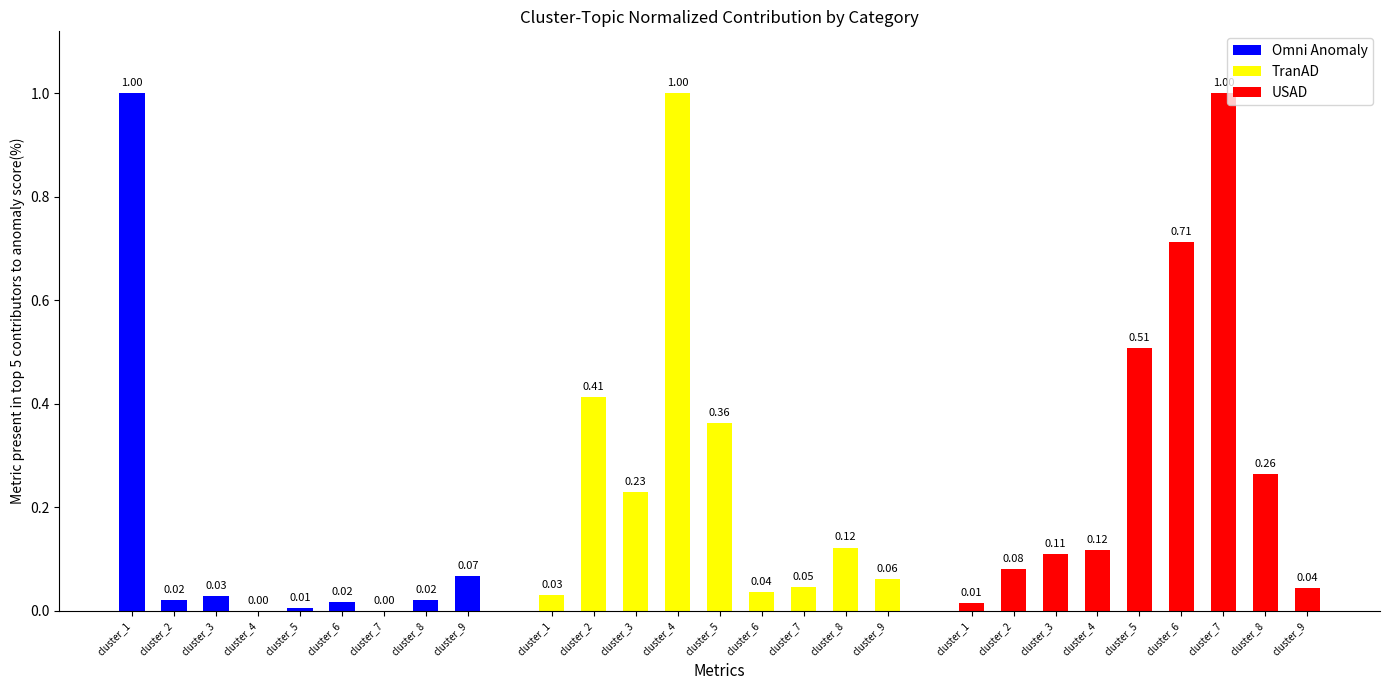

At which category is the sum across all series the highest?

cluster_4